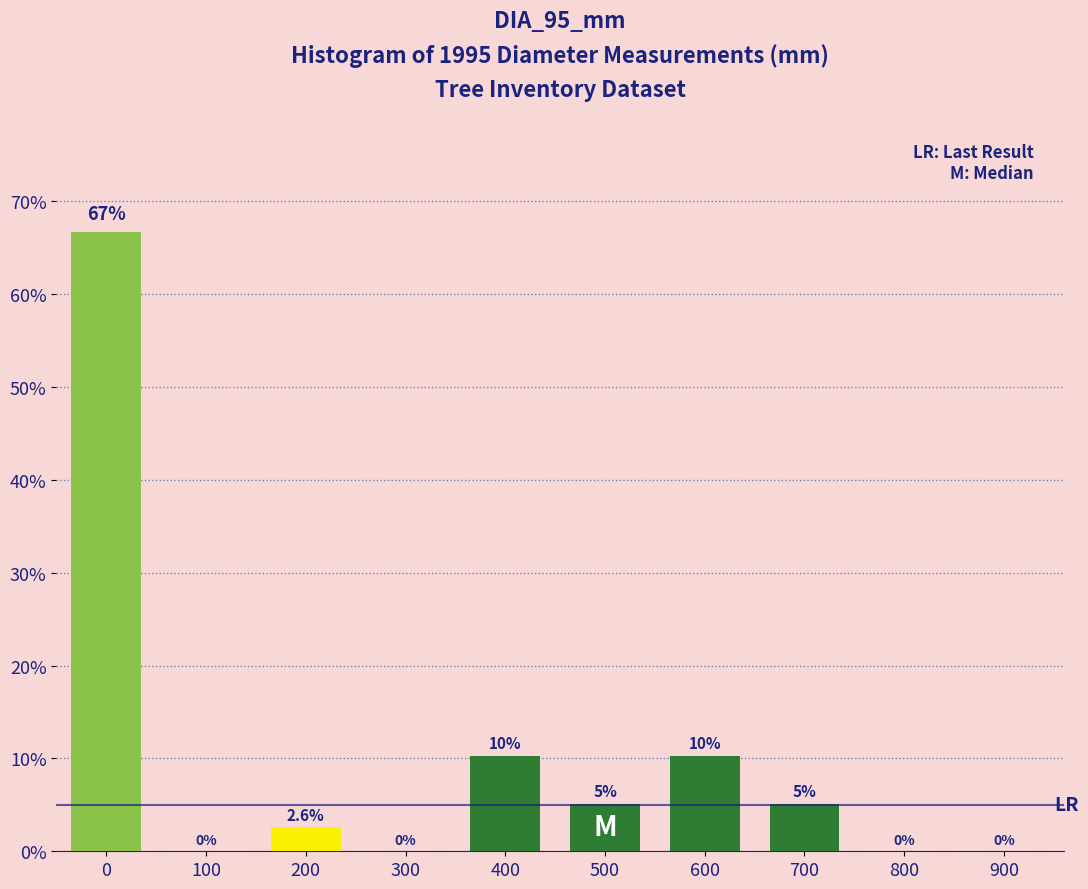

What is the sum of all values?

100.0